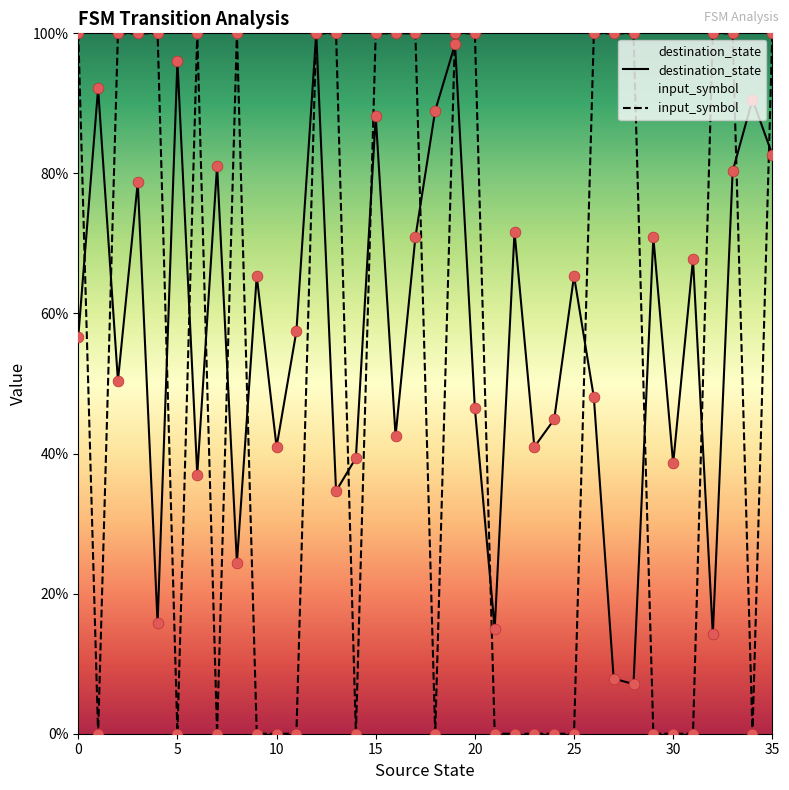

Which series has the widest spread of Y values?

input_symbol_numeric